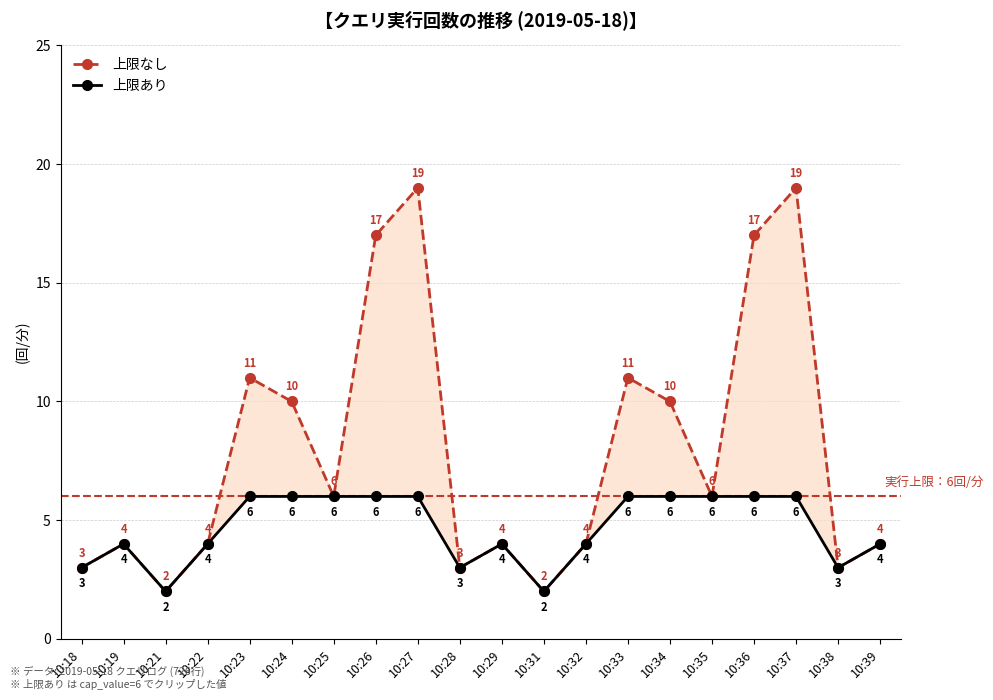

Does the chart display data point markers on the line(s)?

Yes